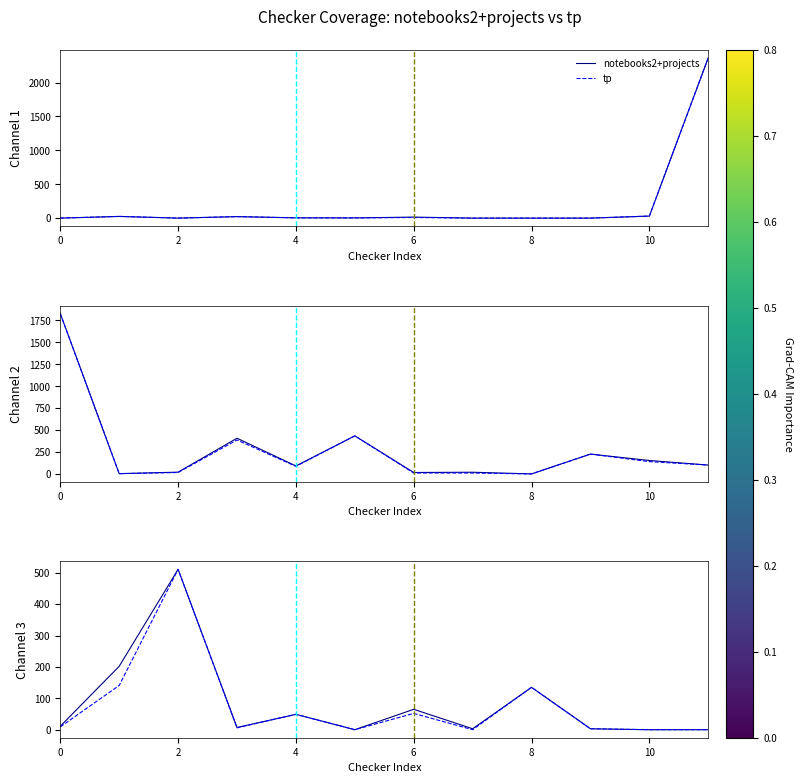

True or false: notebooks2+projects and tp intersect in this chart.

False